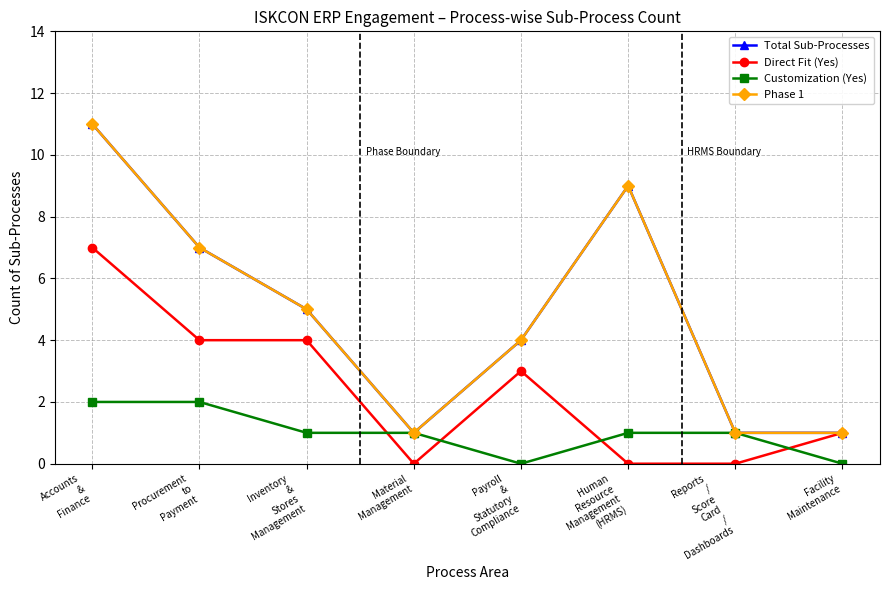

At which category does Customization (Yes) reach its first local valley?

Payroll
&
Statutory
Compliance